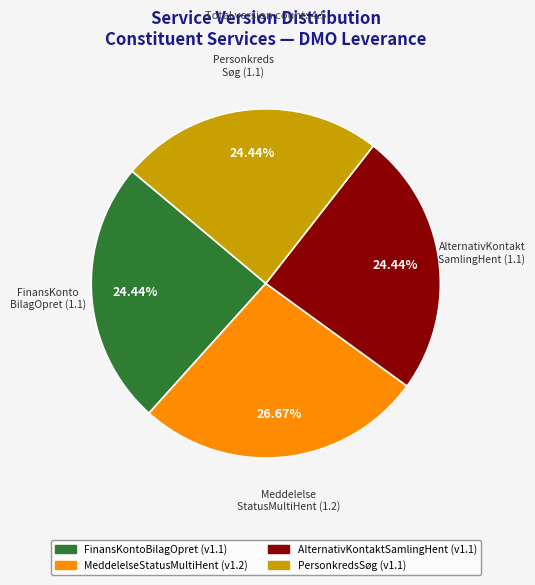

What is the largest slice in the pie chart?

MeddelelseStatusMultiHent